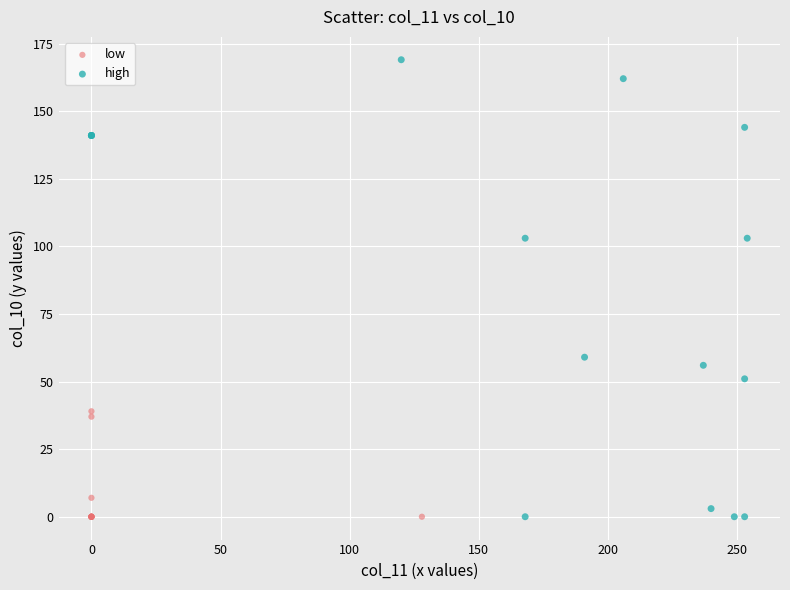

What are all the series names shown in the legend?

low, high